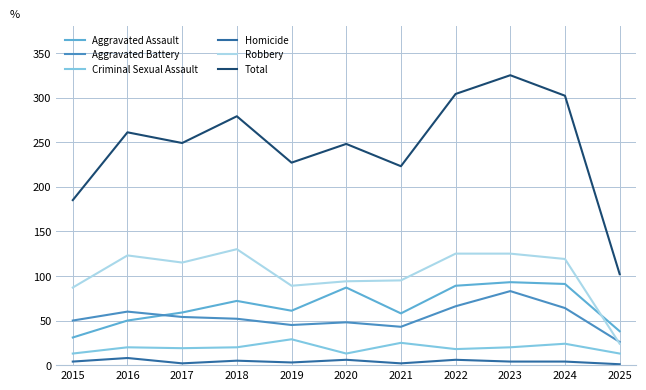

What is the total value across all series at 2018?

558